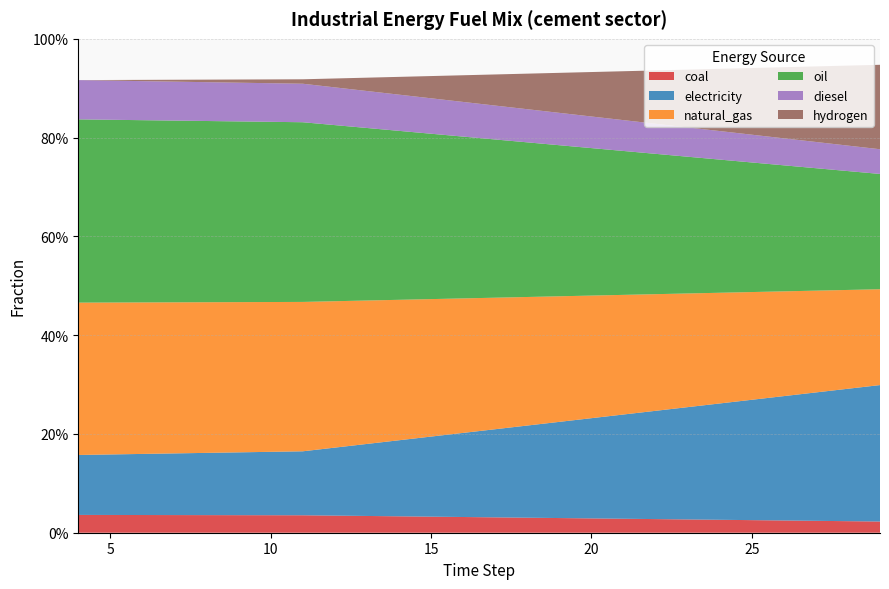

Reading left to right, extract all data points from this chart.

coal: 0.0	0.0	0.0	0.0	0.0	0.0	0.0	0.0	0.0	0.0	0.0	0.0	0.0	0.0	0.0	0.0	0.0	0.0	0.0	0.0
electricity: 0.1	0.1	0.1	0.1	0.2	0.2	0.2	0.2	0.2	0.2	0.2	0.2	0.2	0.2	0.2	0.2	0.3	0.3	0.3	0.3
natural_gas: 0.3	0.3	0.3	0.3	0.3	0.3	0.3	0.3	0.3	0.3	0.2	0.2	0.2	0.2	0.2	0.2	0.2	0.2	0.2	0.2
oil: 0.4	0.4	0.4	0.3	0.3	0.3	0.3	0.3	0.3	0.3	0.3	0.3	0.3	0.3	0.3	0.3	0.3	0.2	0.2	0.2
diesel: 0.1	0.1	0.1	0.1	0.1	0.1	0.1	0.1	0.1	0.1	0.1	0.1	0.1	0.1	0.1	0.1	0.1	0.1	0.1	0.1
hydrogen: 0.0	0.0	0.0	0.0	0.0	0.0	0.1	0.1	0.1	0.1	0.1	0.1	0.1	0.1	0.1	0.1	0.1	0.2	0.2	0.2